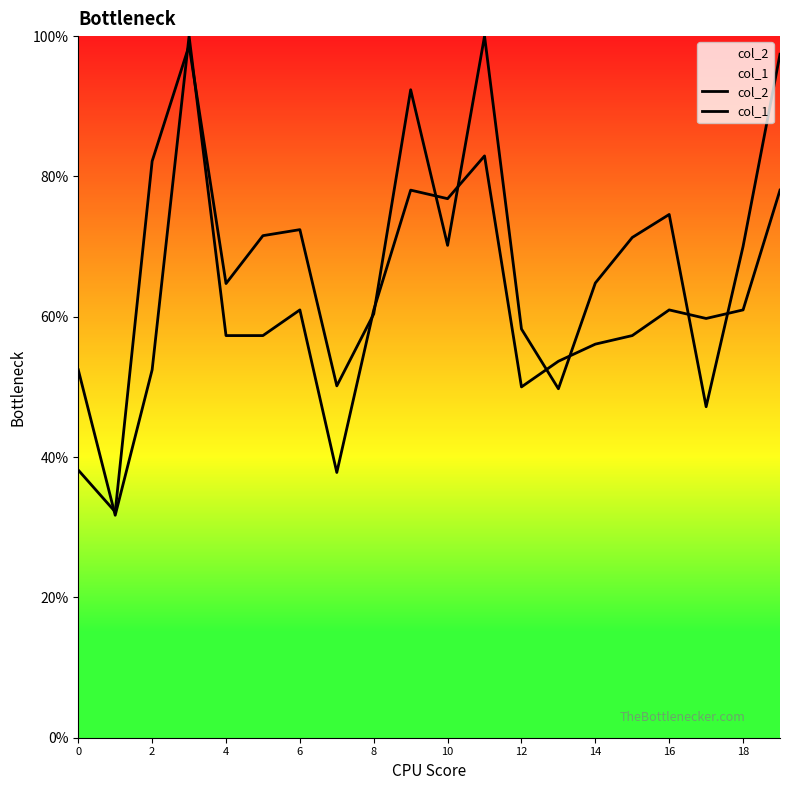

How many data points does each series have?

20